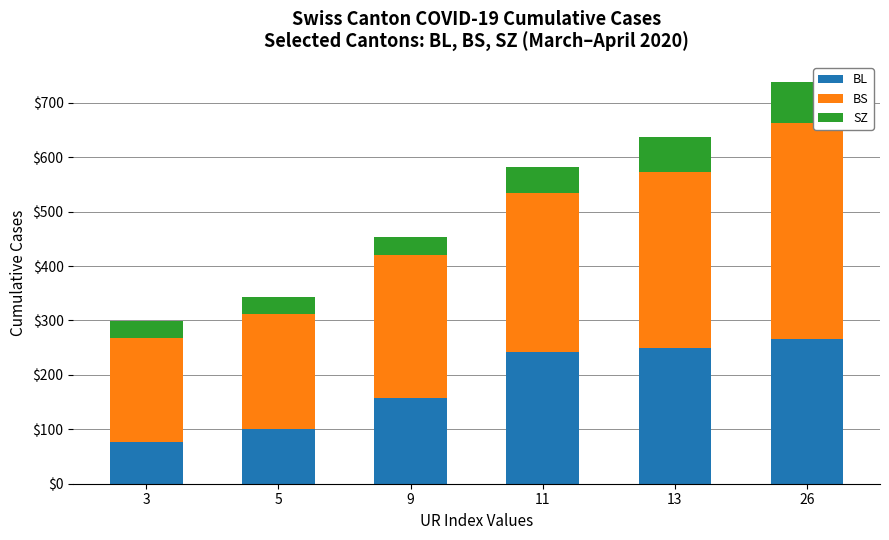

How many distinct data groups are displayed?

3